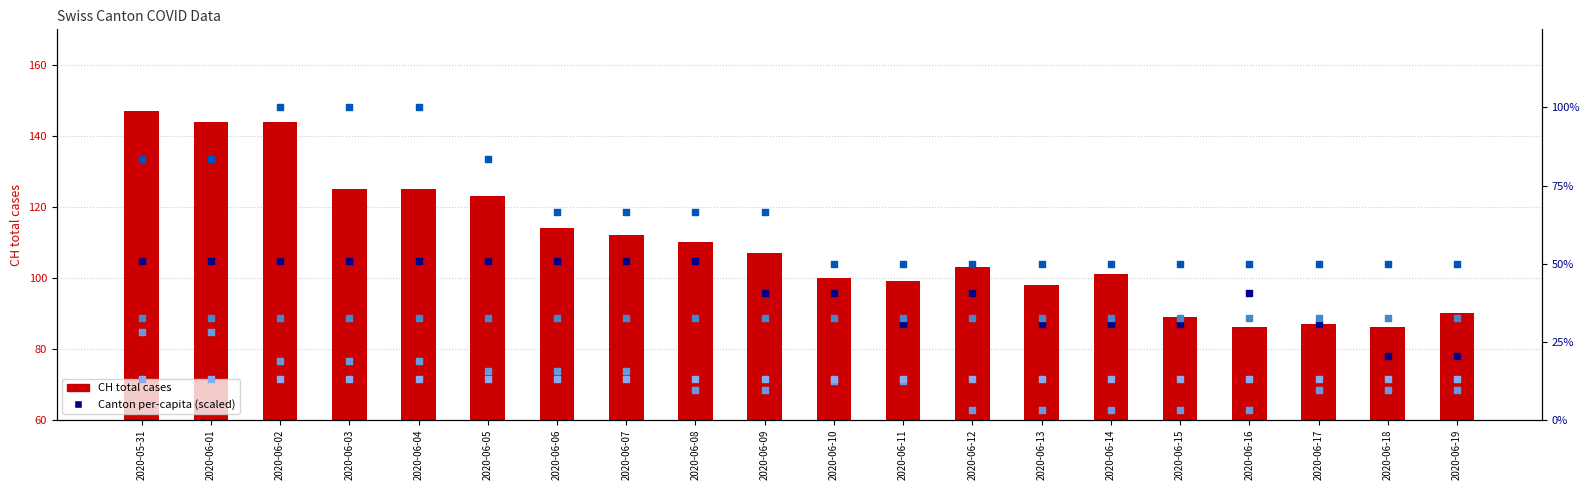

At how many categories does at least one series exceed 53?

20